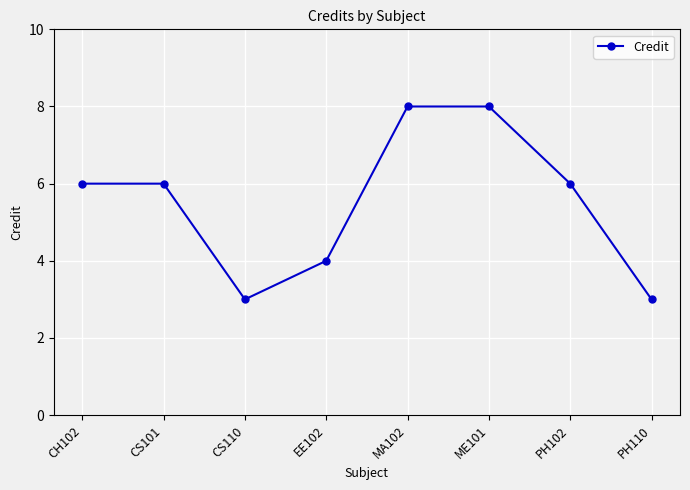

True or false: the data shows 6 at CS101.

True